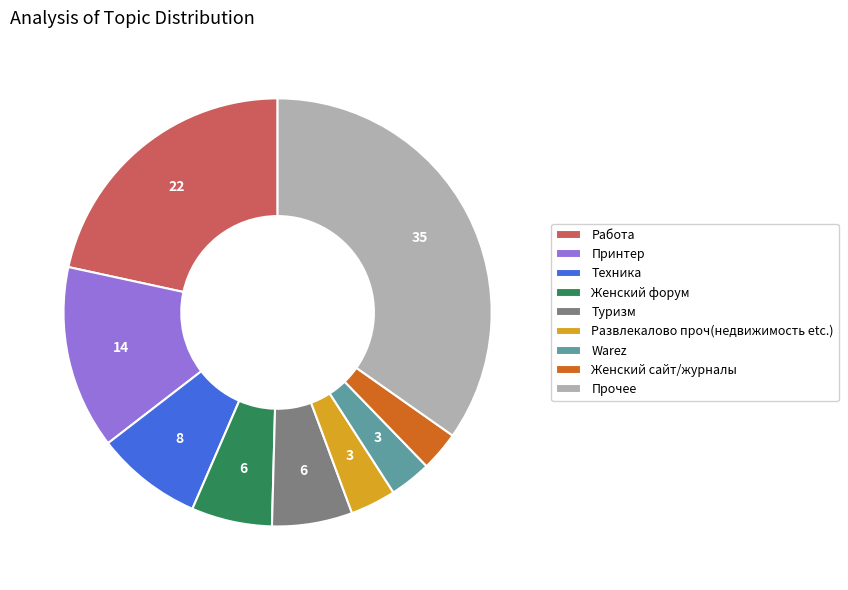

Which slice is the largest?

Прочее